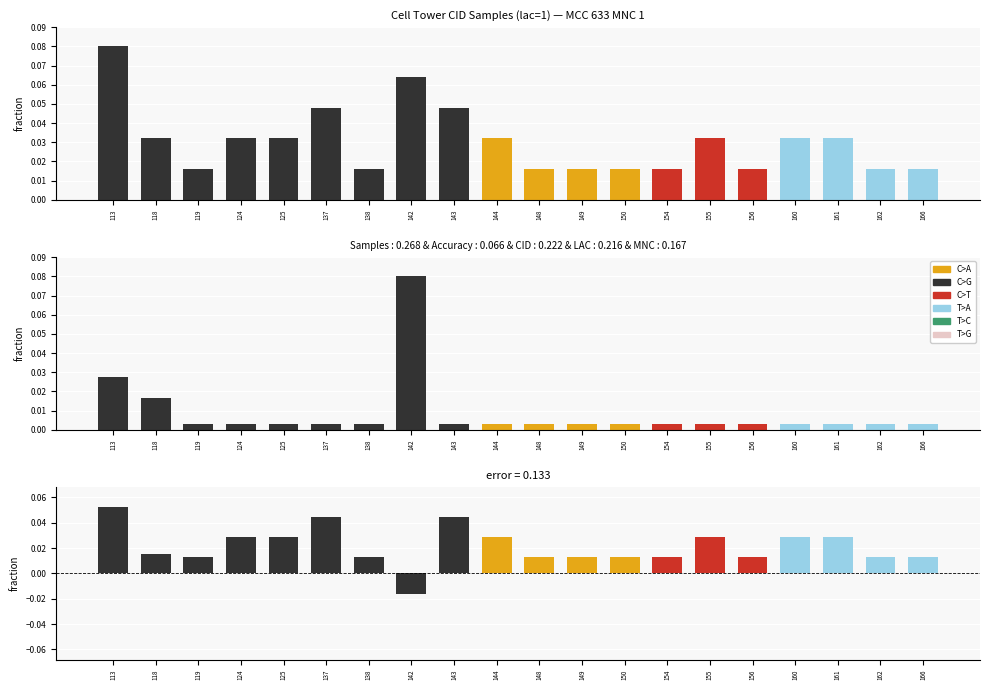

Which series has the widest spread of values?

error bars